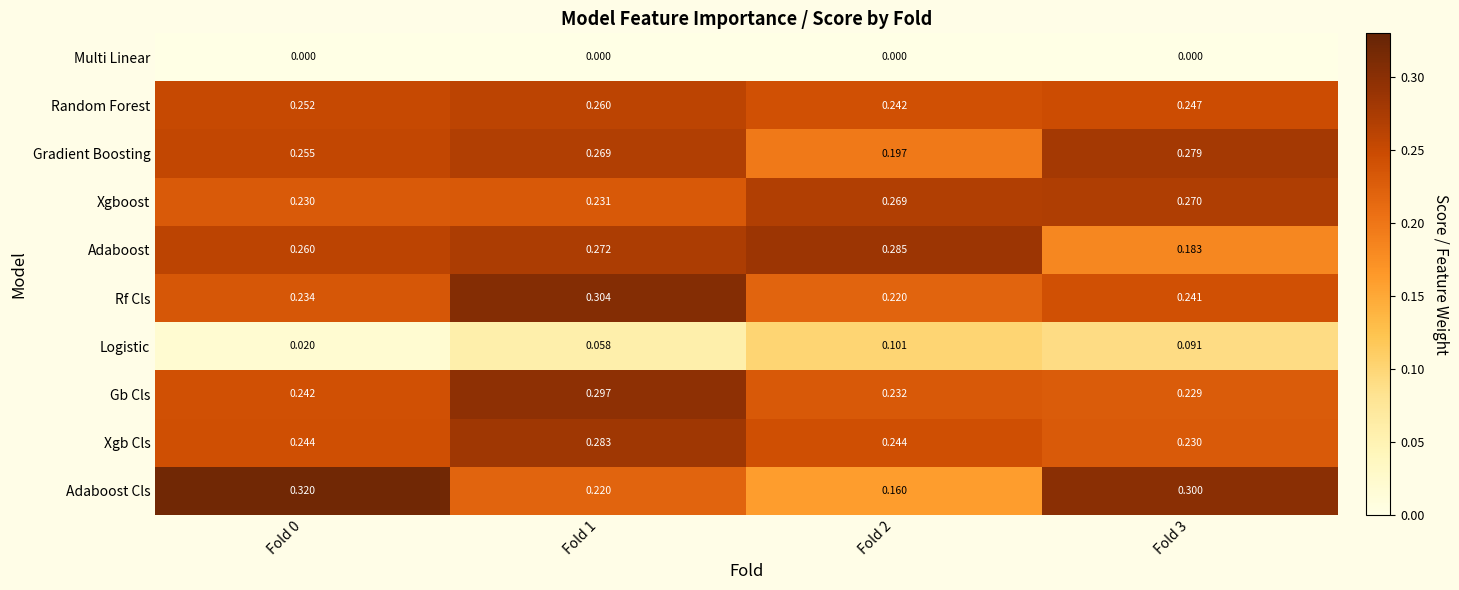

Which series changed the most between Fold 1 and Fold 3?

Adaboost